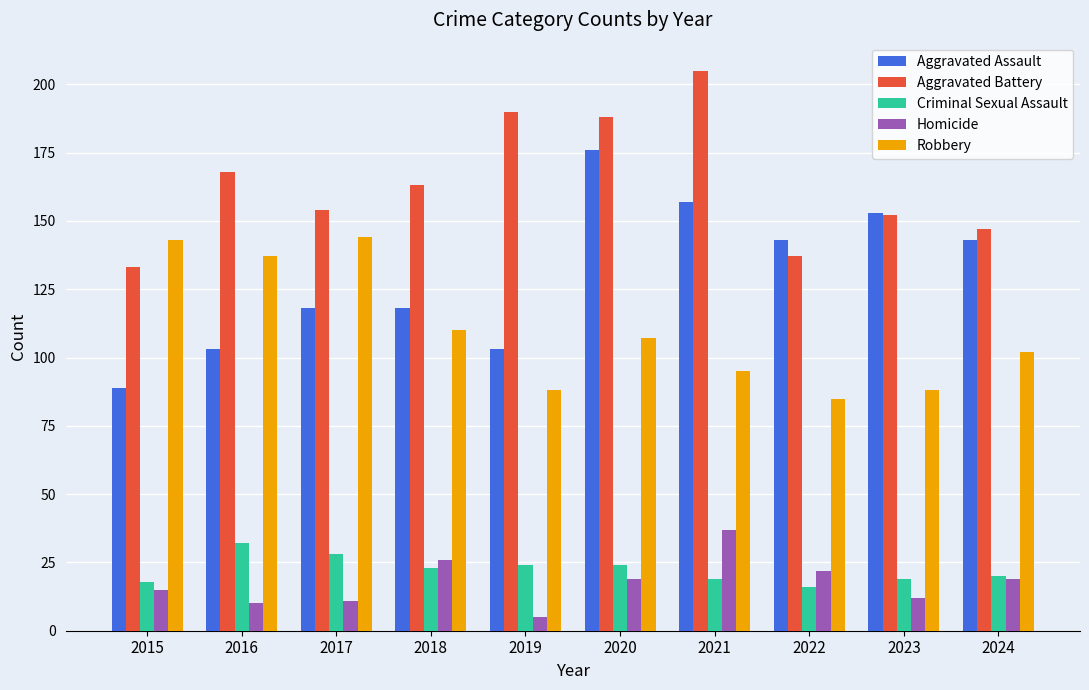

What is the difference between the maximum and minimum values in the Aggravated Battery series?

72